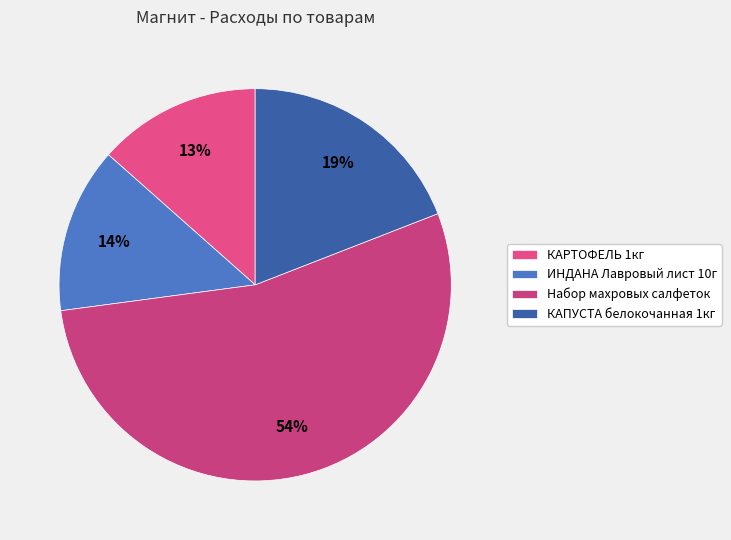

To the nearest percent, what portion does ИНДАНА Лавровый лист 10г represent?

14%